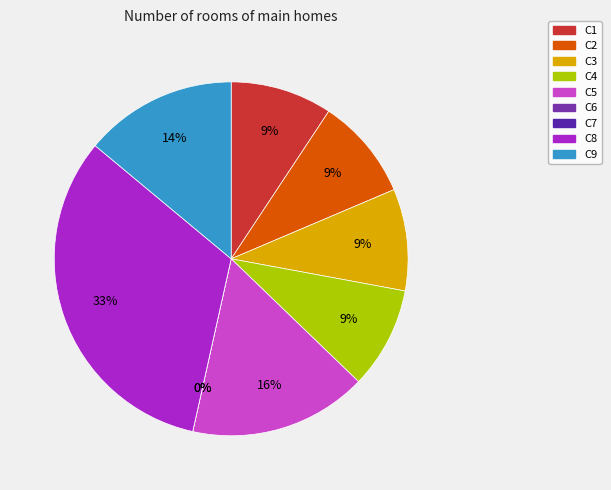

What percentage is the C8 slice, to the nearest percent?

33%